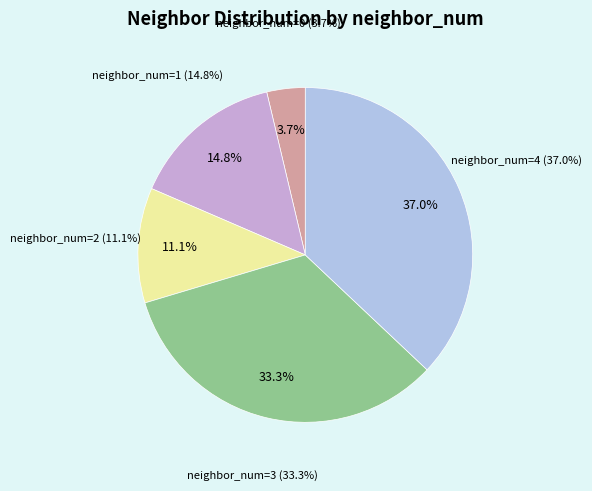

To the nearest percent, what is the average slice percentage?

20%